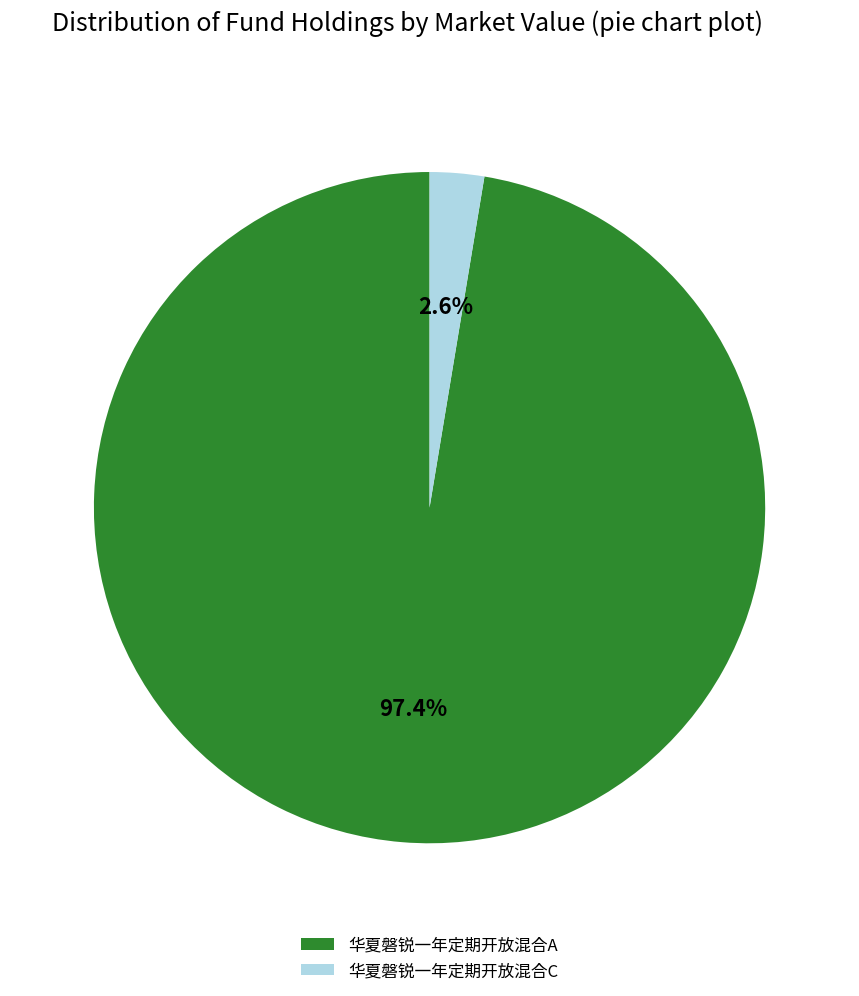

Combined, do 华夏磐锐一年定期开放混合A and 华夏磐锐一年定期开放混合C account for over 50%?

Yes